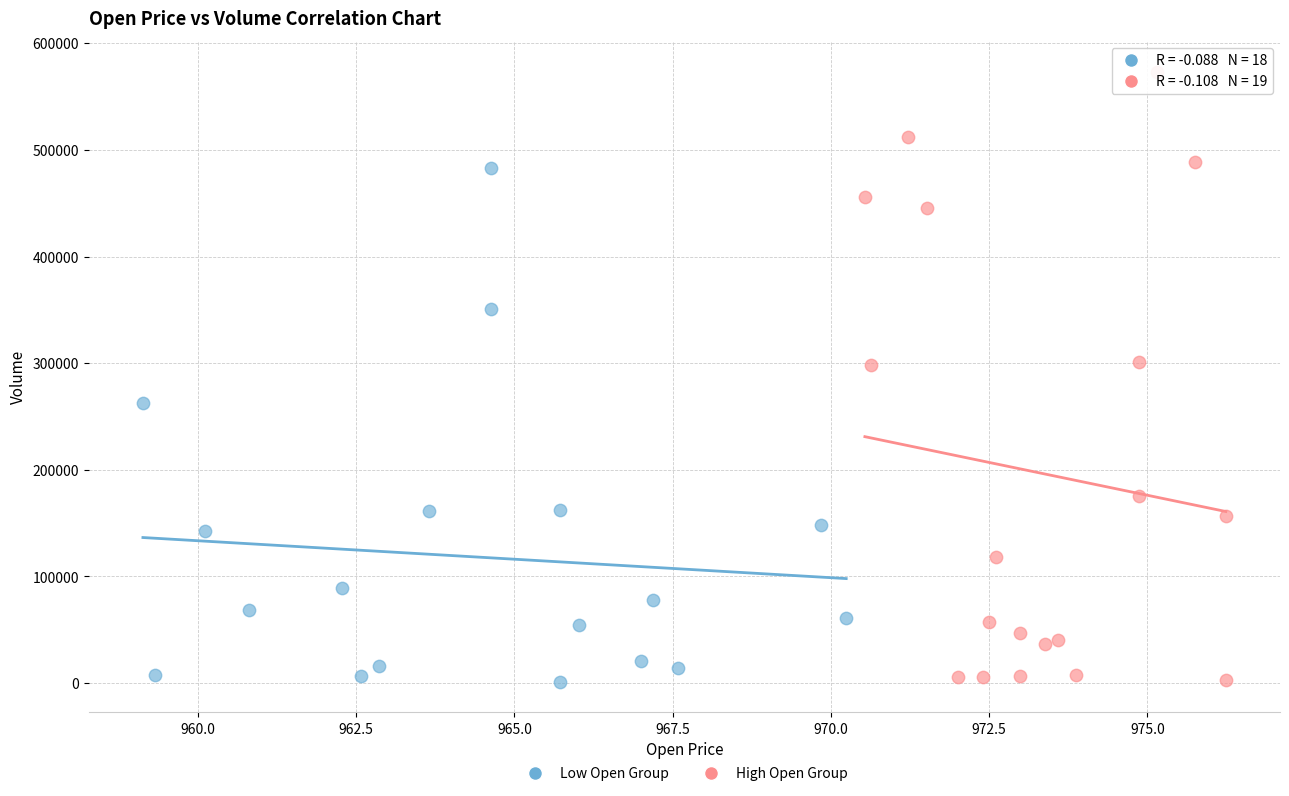

Which series has the largest Y range (max minus min)?

High Open Group